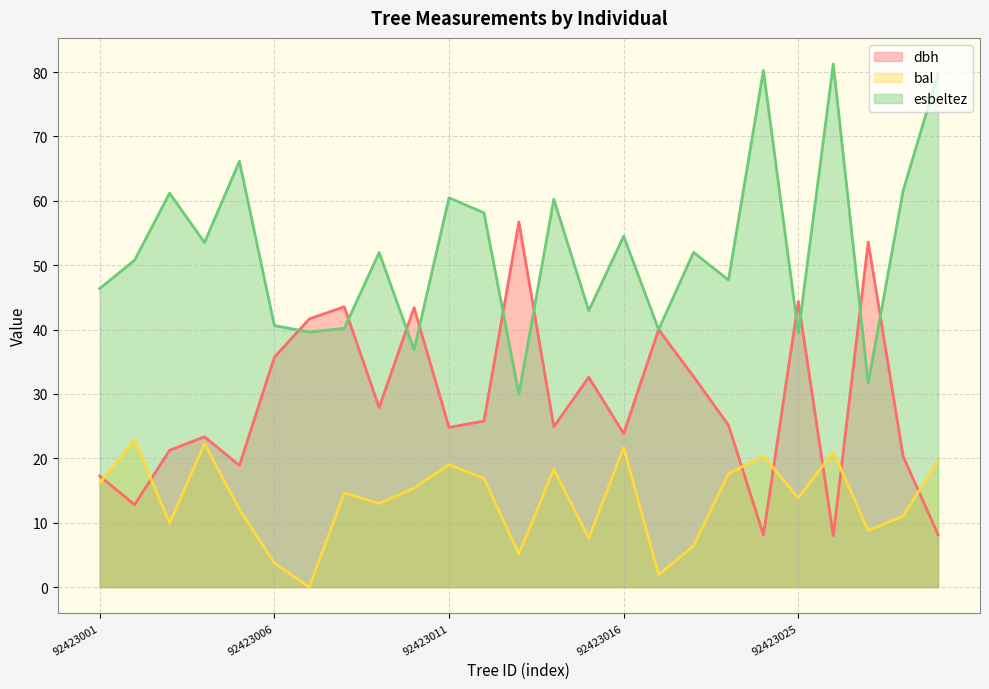

Where is dbh nearest to the value 32?

92423015